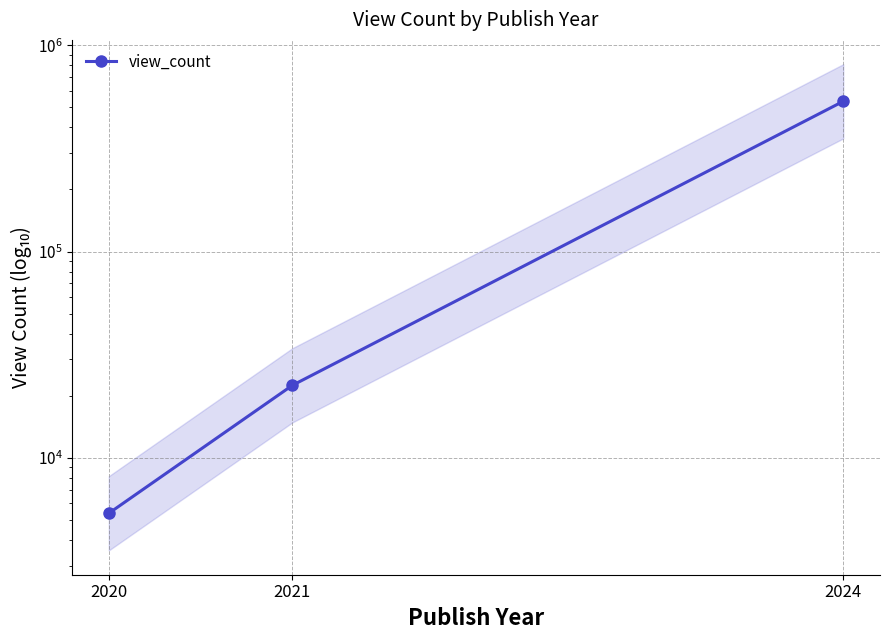

Is it true that the value at 2020 is 5375?

True